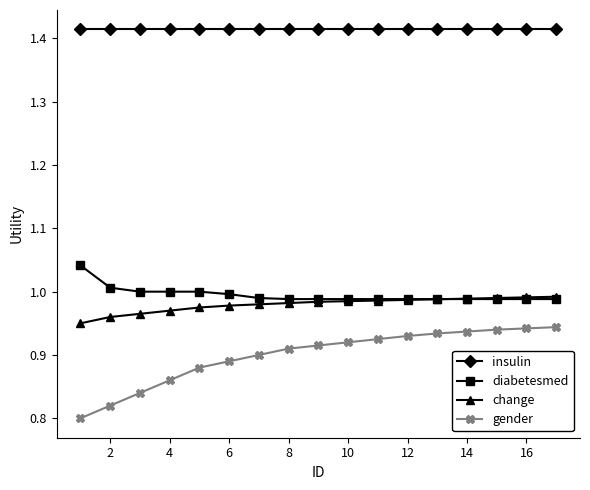

Which series has the largest range (max minus min)?

gender